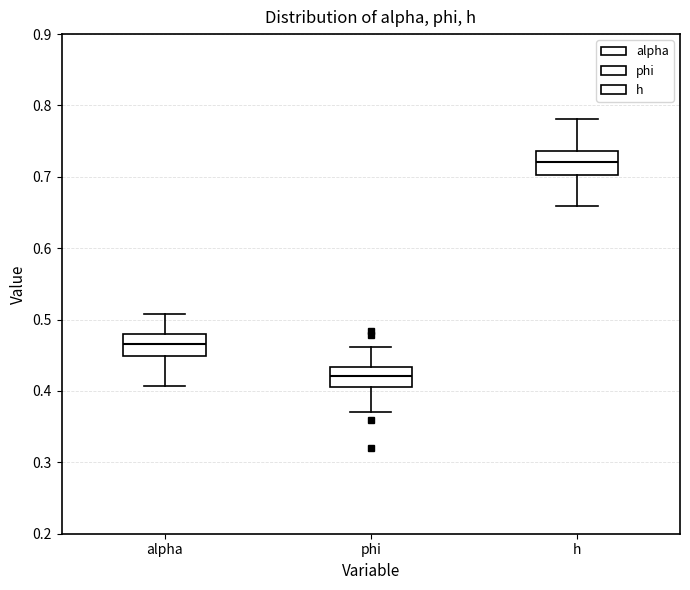

Where does the median line of the box for phi sit on the y-axis? The values are not printed on the chart, so give them approximately, as read against the axis.

0.42